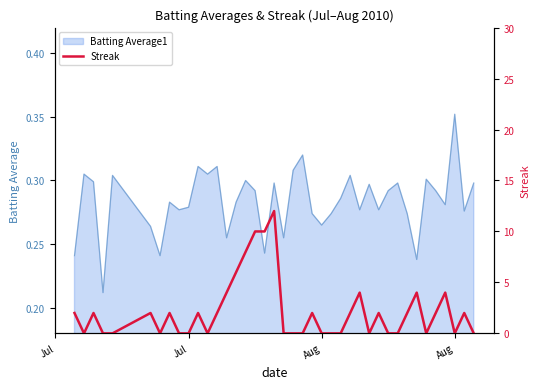

The chart shows a value of 0 at Aug. True or false?

True